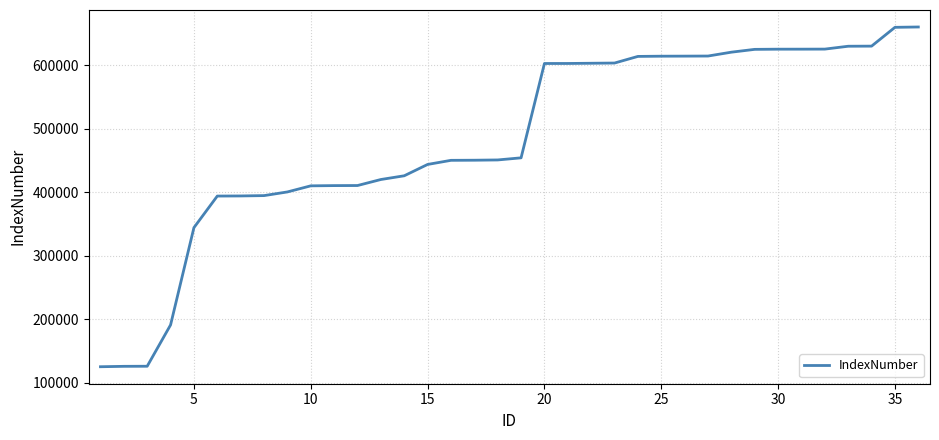

What is the difference between the maximum and minimum values?

535479